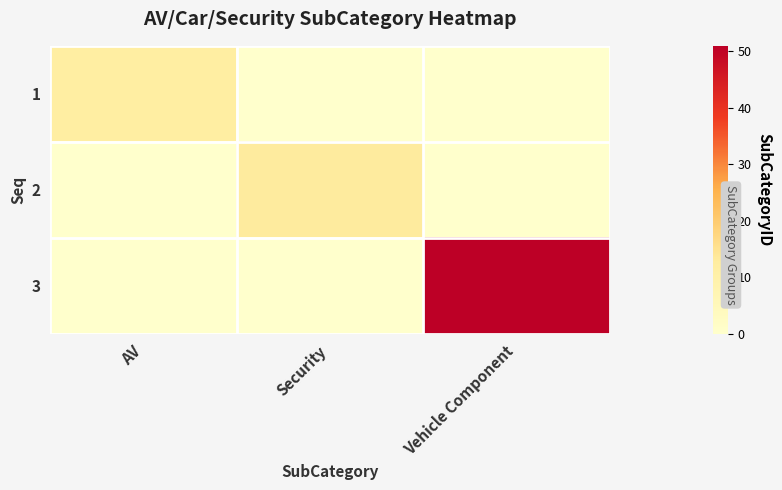

Reading right to left, list all the values displayed in this chart.

1: Vehicle Component=0	Security=0	AV=12
2: Vehicle Component=0	Security=13	AV=0
3: Vehicle Component=51	Security=0	AV=0